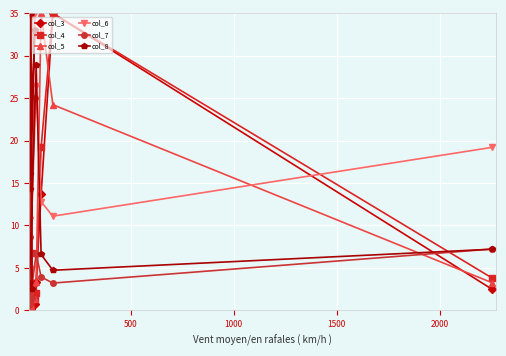

What is the value of the col_8 point at the 1st from the left?

3.3